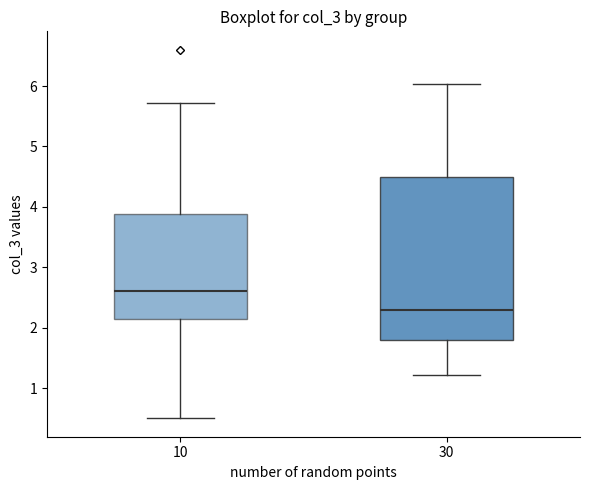

Where does the lower whisker of the box at x = 30 end on the y-axis? The values are not printed on the chart, so give them approximately, as read against the axis.

1.2